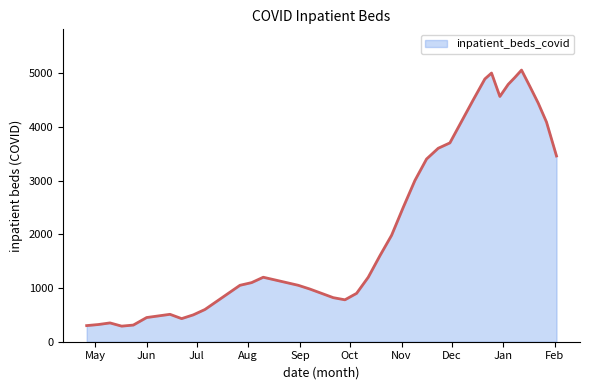

Does the chart have visible grid lines?

No